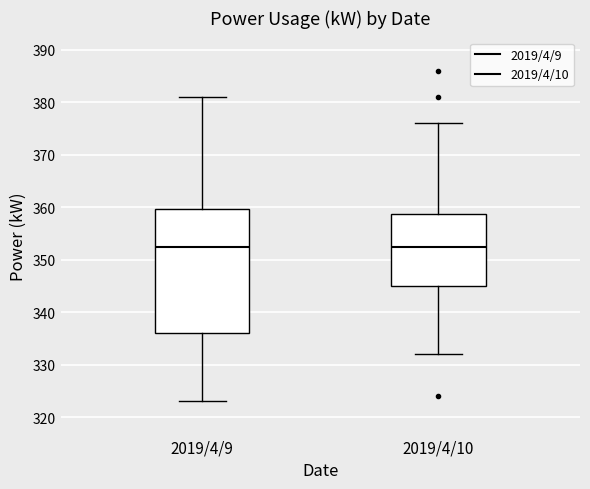

Reading left to right, read every box against the y-axis: the position of its median line, the range the box covers, and the ends of its whiskers. The values are not printed on the chart, so give them approximately, as read against the axis.

2019/4/9: median 353, box 336 to 360, whiskers 323 to 381
2019/4/10: median 353, box 345 to 359, whiskers 332 to 376